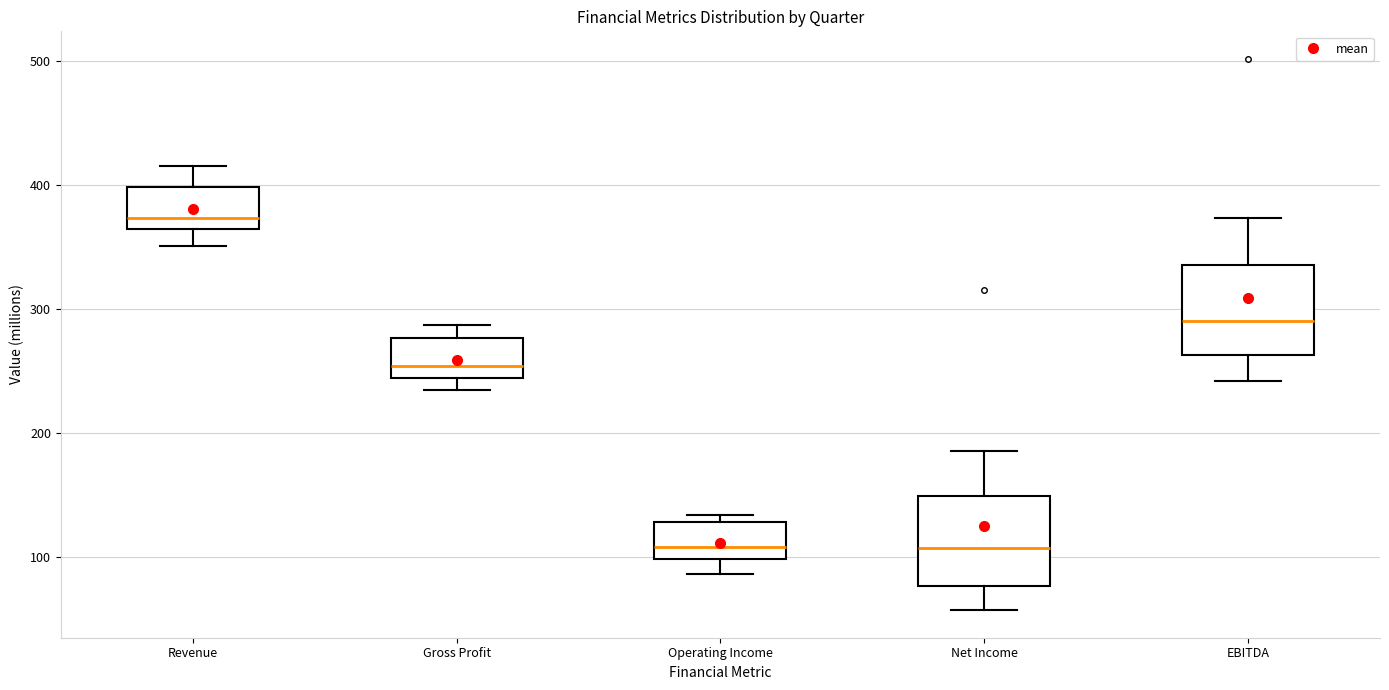

Which box has the highest median line?

Revenue